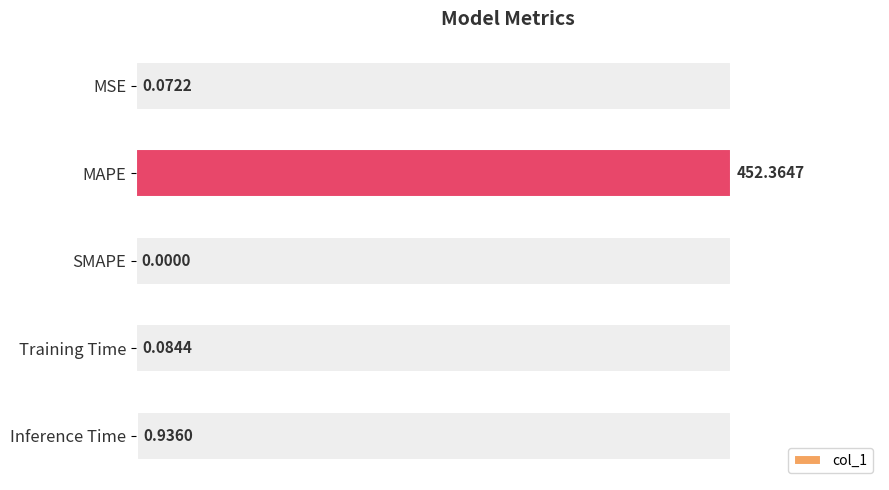

At which label is col_1 closest to 226?

Inference Time